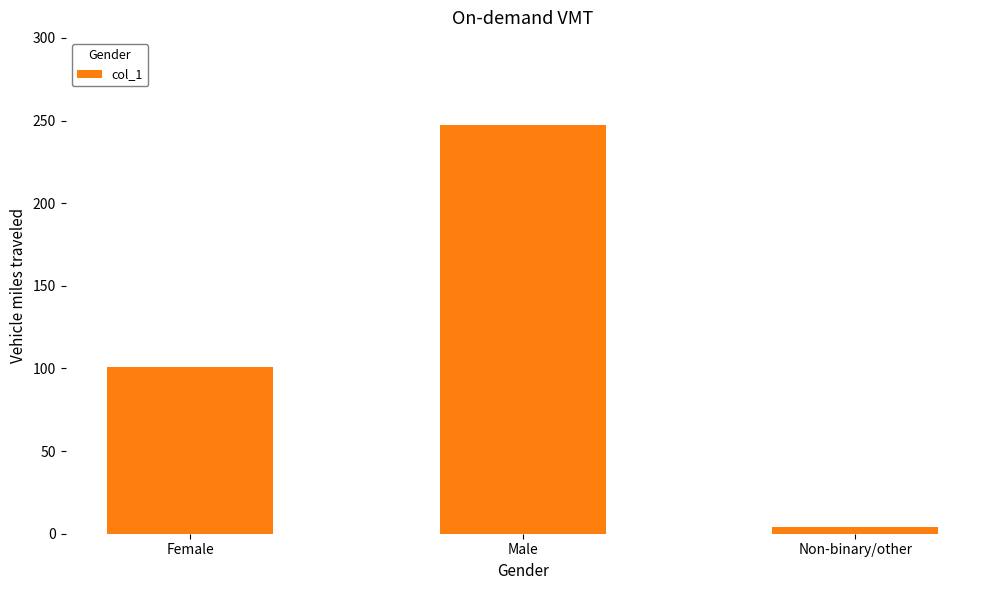

The chart shows a value of 101 at Female. True or false?

True